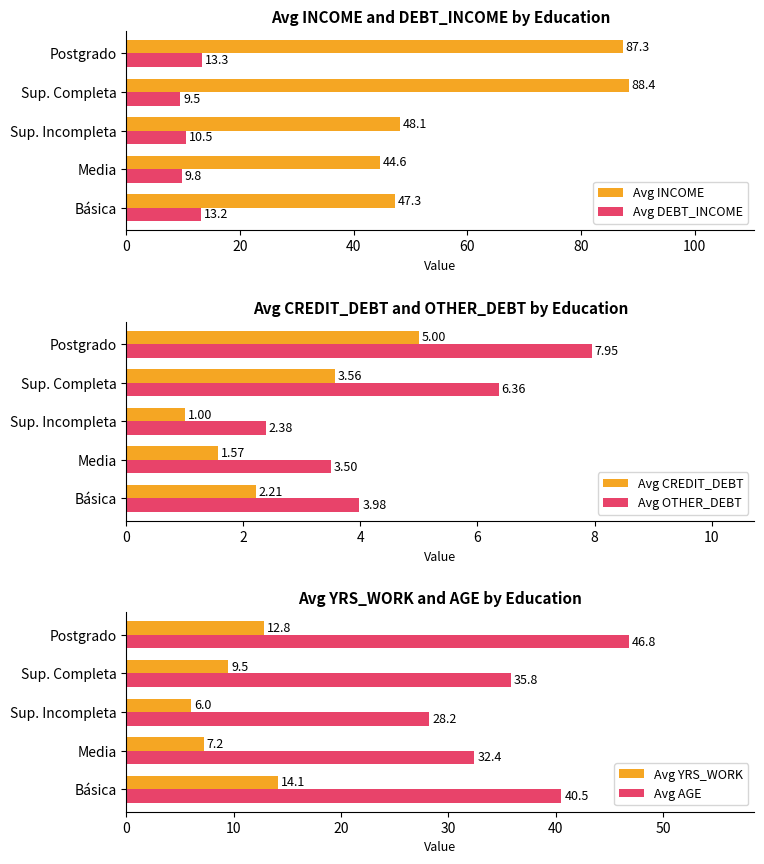

Is it true that Avg YRS_WORK equals 5.2 at Básica?

False